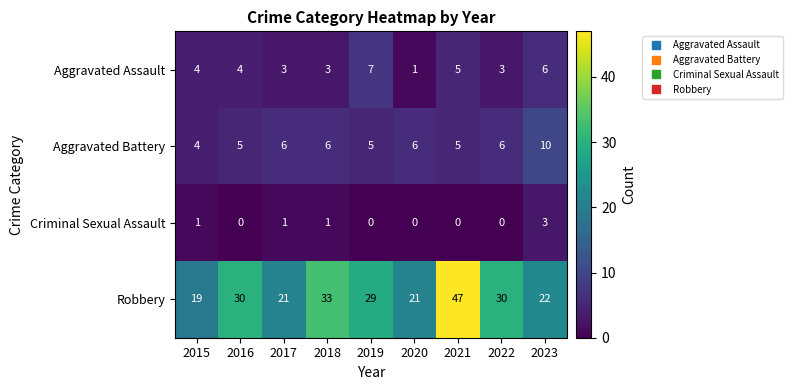

Is it true that Aggravated Assault equals 1 at 2020?

True